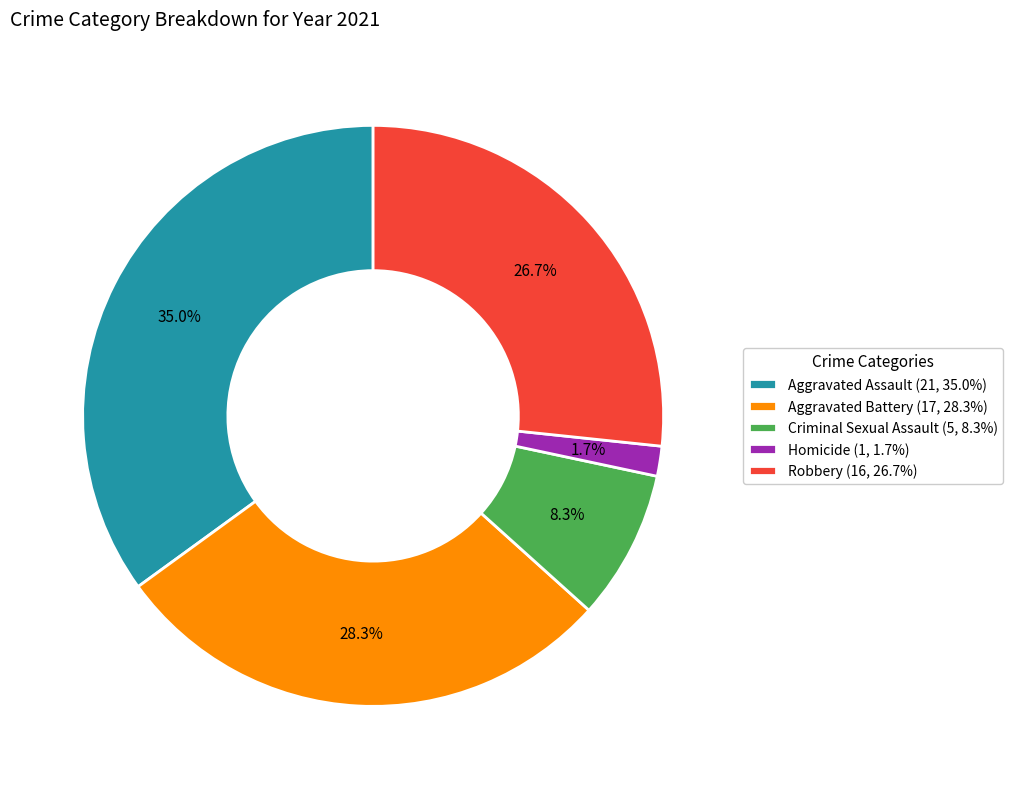

How much of the chart is everything except Robbery (16, 26.7%)?

73.3%